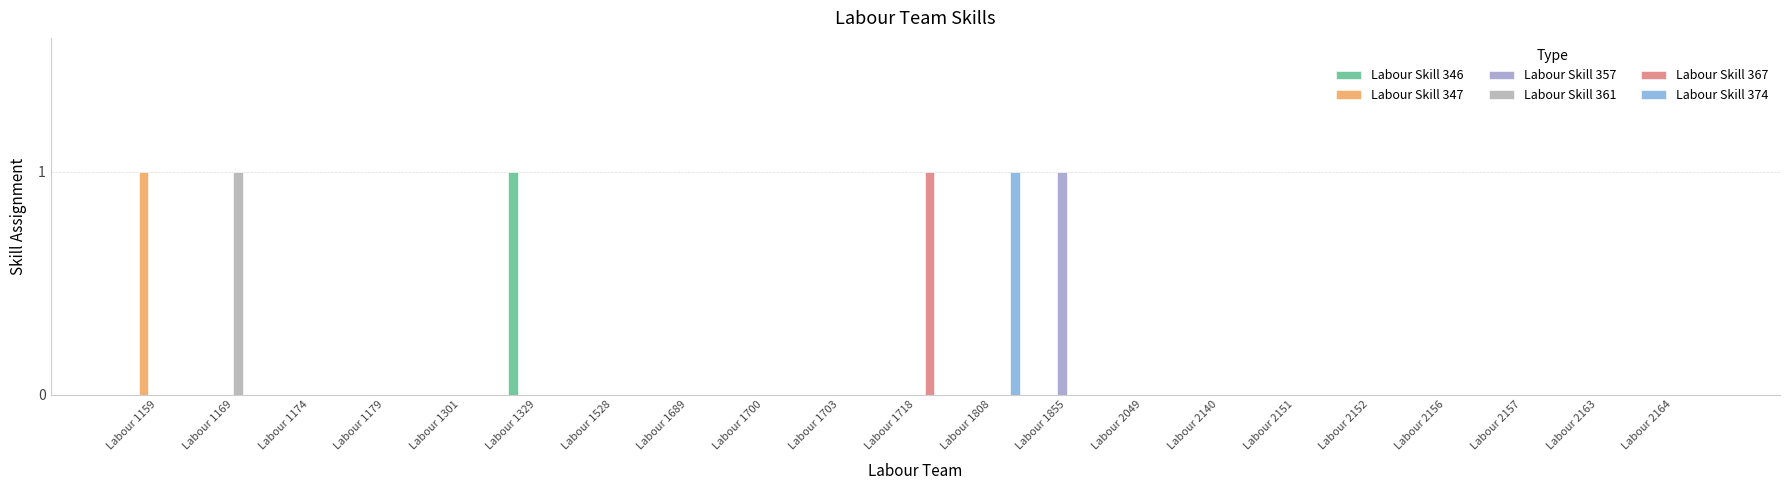

Which series changed the most between Labour 1174 and Labour 1329?

Labour Skill 346